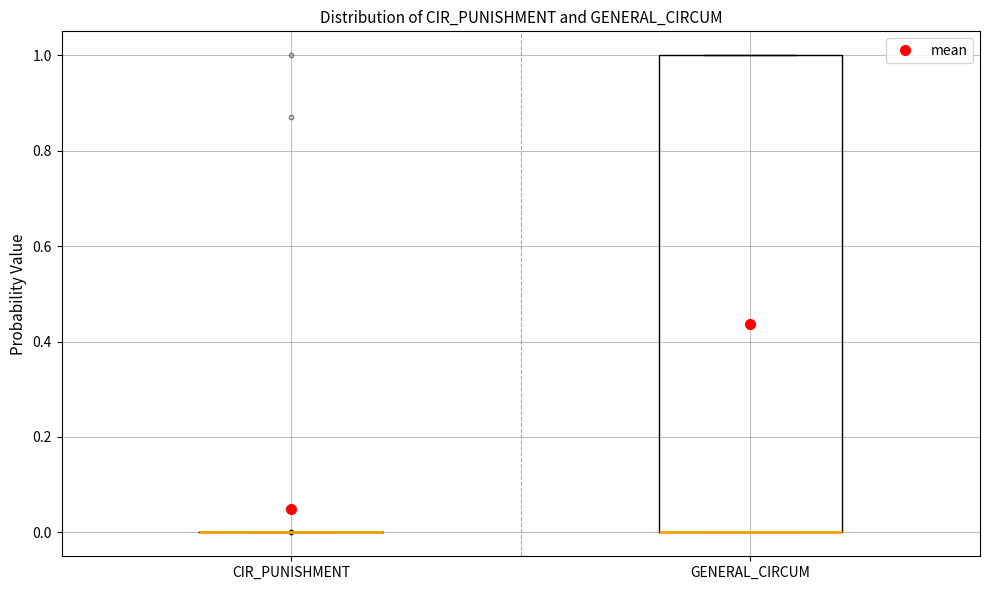

Which box is the tallest, from its lower edge to its upper edge?

GENERAL_CIRCUM